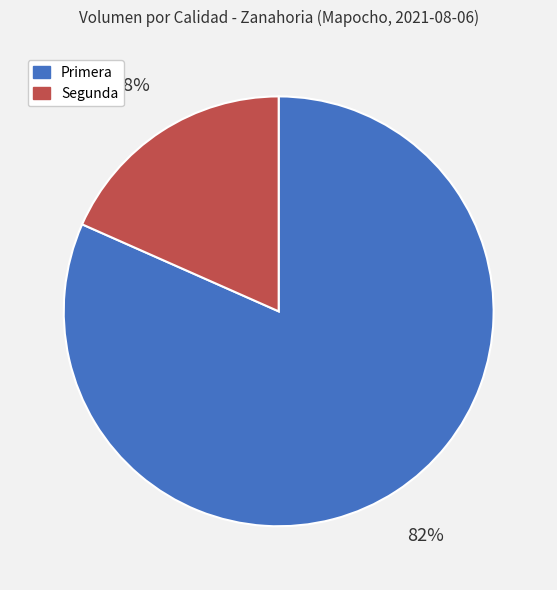

To the nearest percent, what portion does Primera represent?

82%